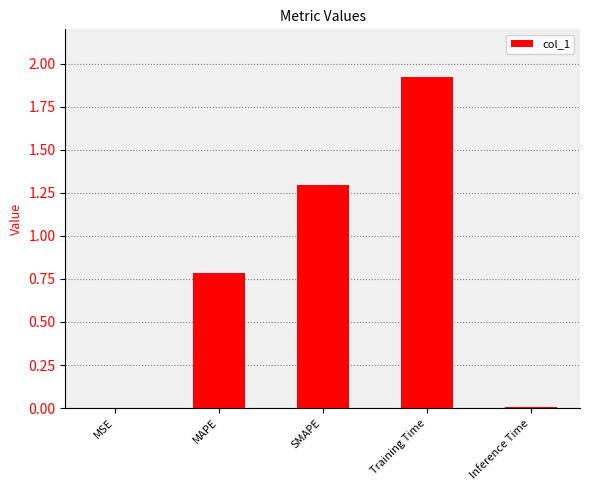

Are the bars horizontal?

No